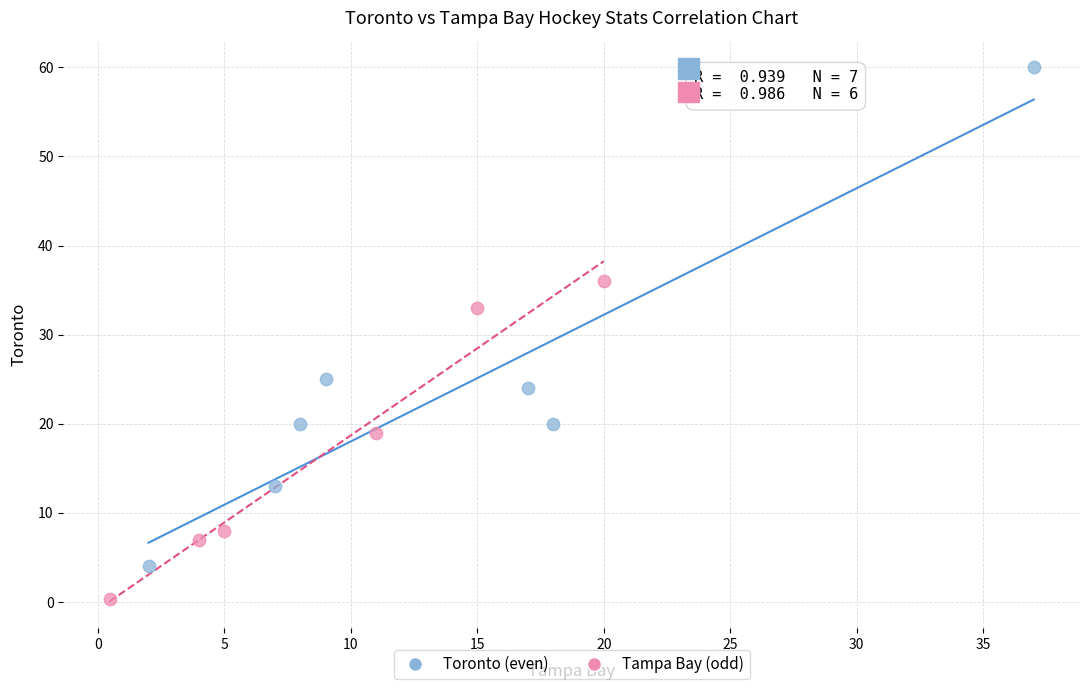

Which series contains the lowest Y value?

Tampa Bay (odd)